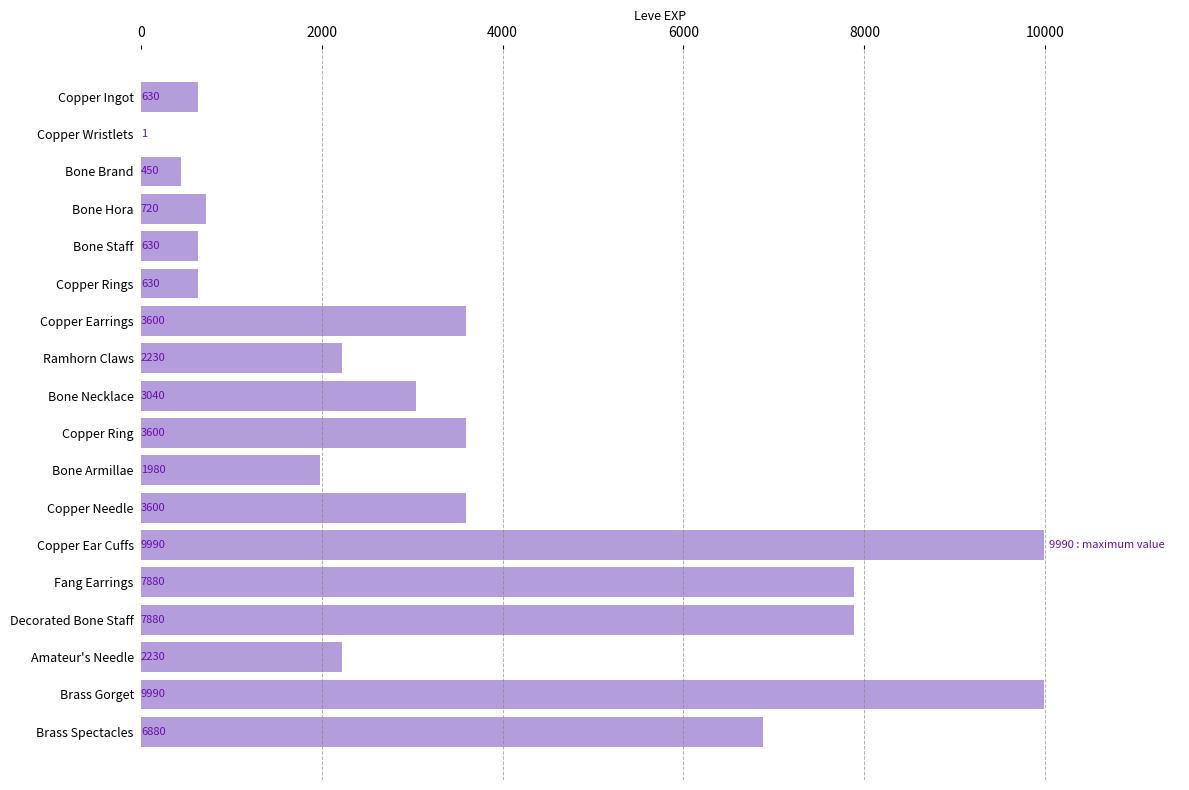

Read the value at Copper Needle, to the nearest 50.

3600